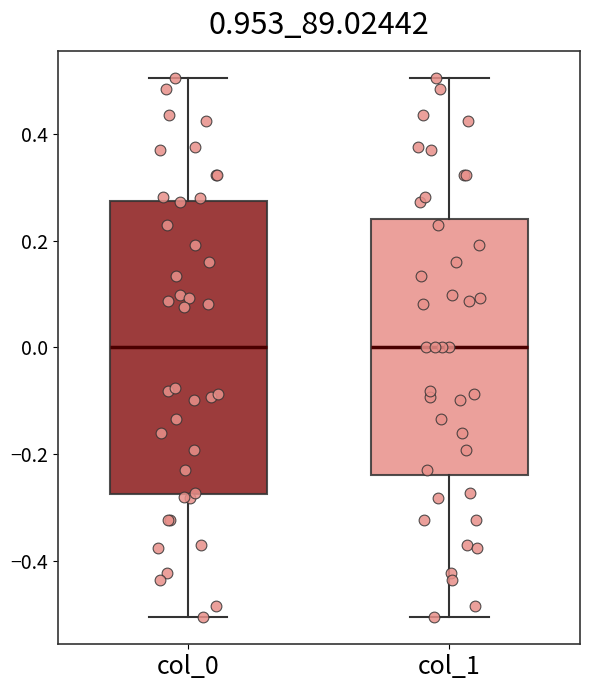

Which box is the tallest, from its lower edge to its upper edge?

col_0